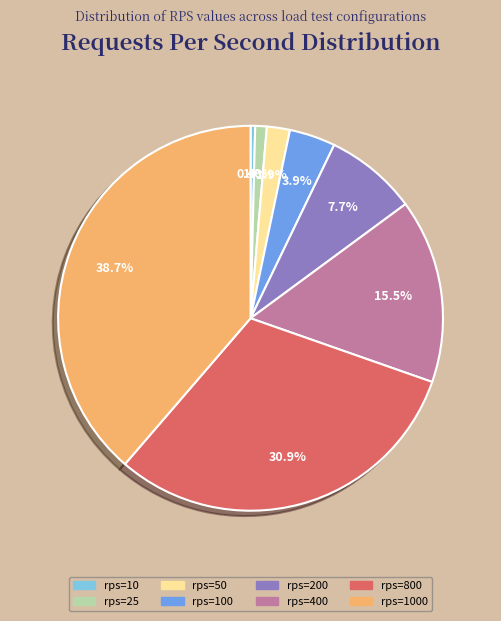

Is there any slice that represents more than half of the pie?

No